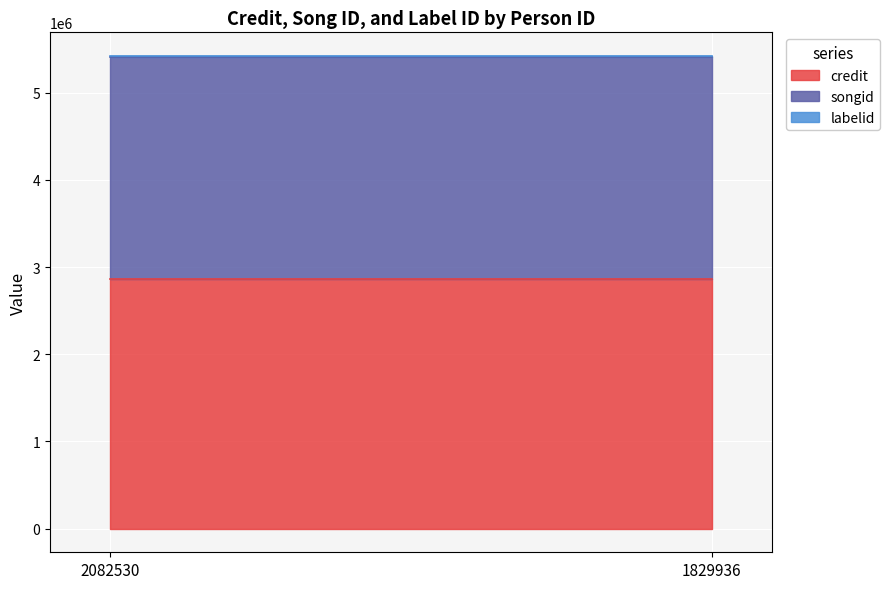

True or false: songid has more than 2 points higher than both neighbors.

False